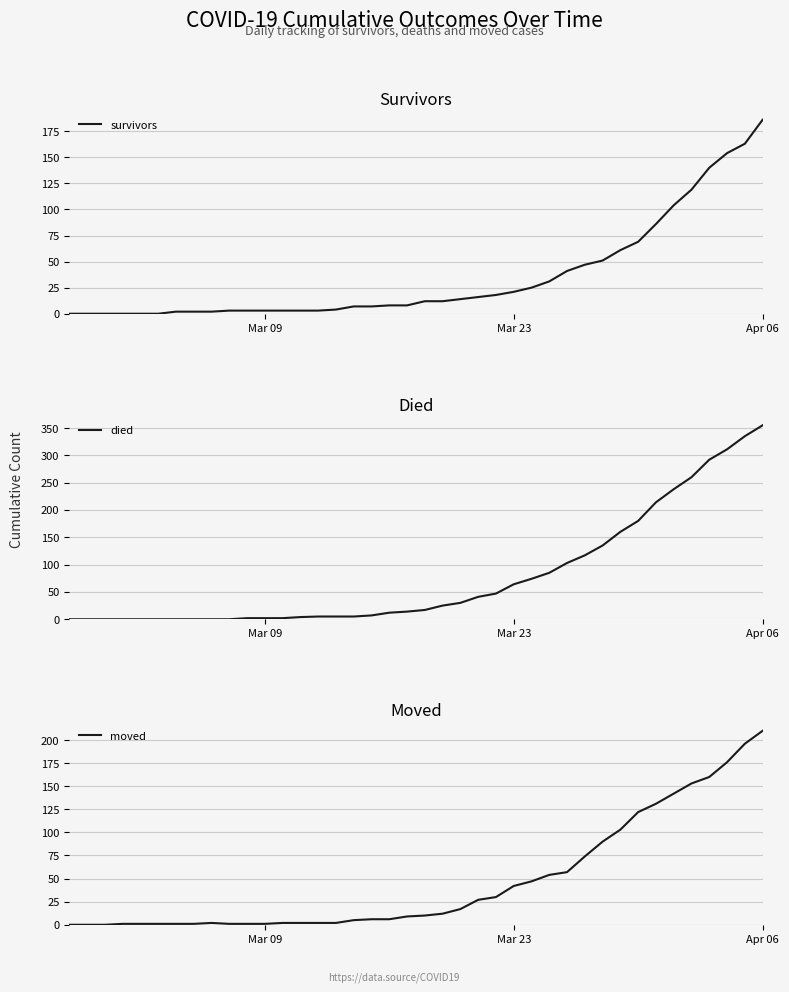

At which label does died reach its peak?

Apr 06